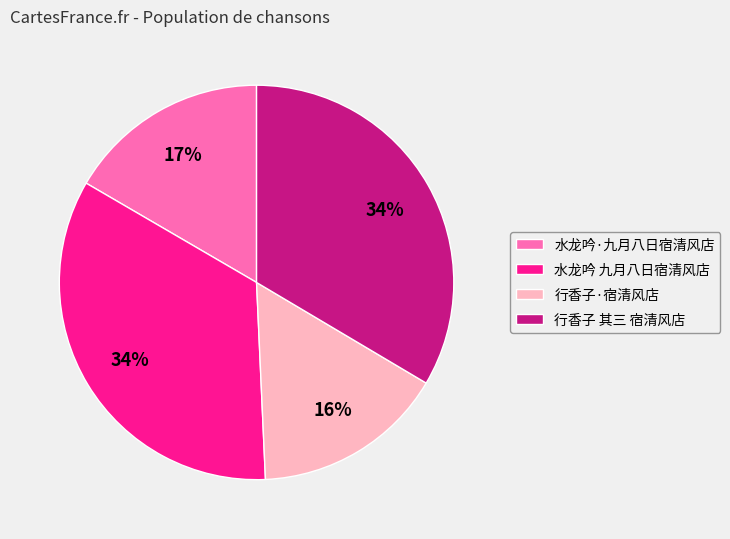

True or false: 水龙吟 九月八日宿清风店 accounts for 34% of the total.

True